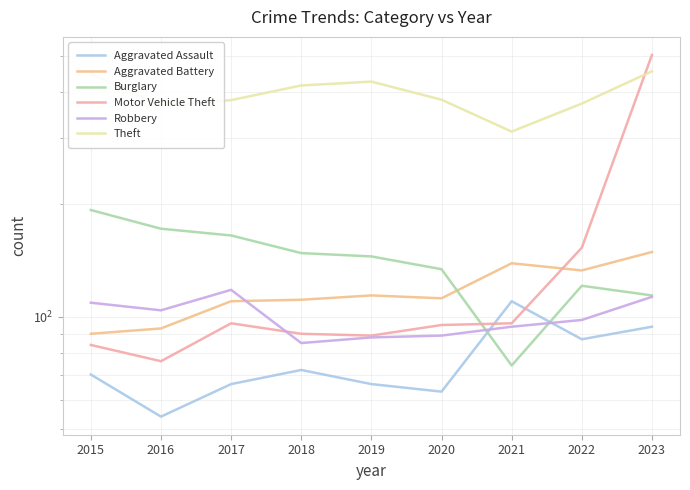

True or false: Burglary and Theft cross at least once.

False